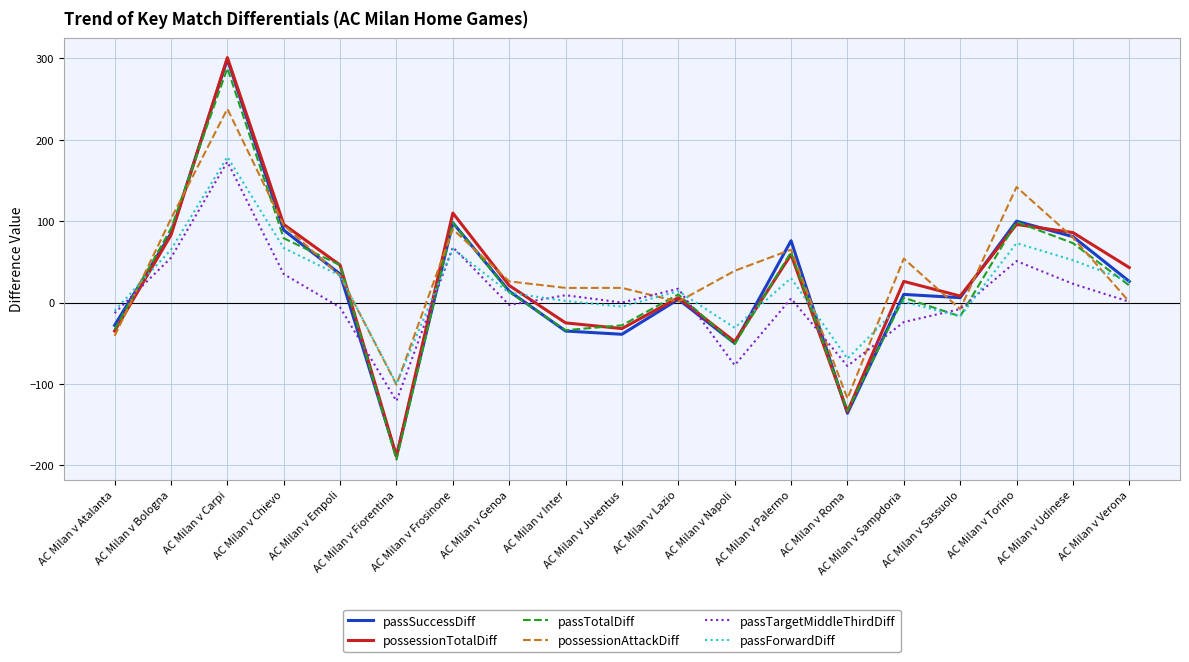

At which category does passForwardDiff reach its first local valley?

AC Milan v Fiorentina